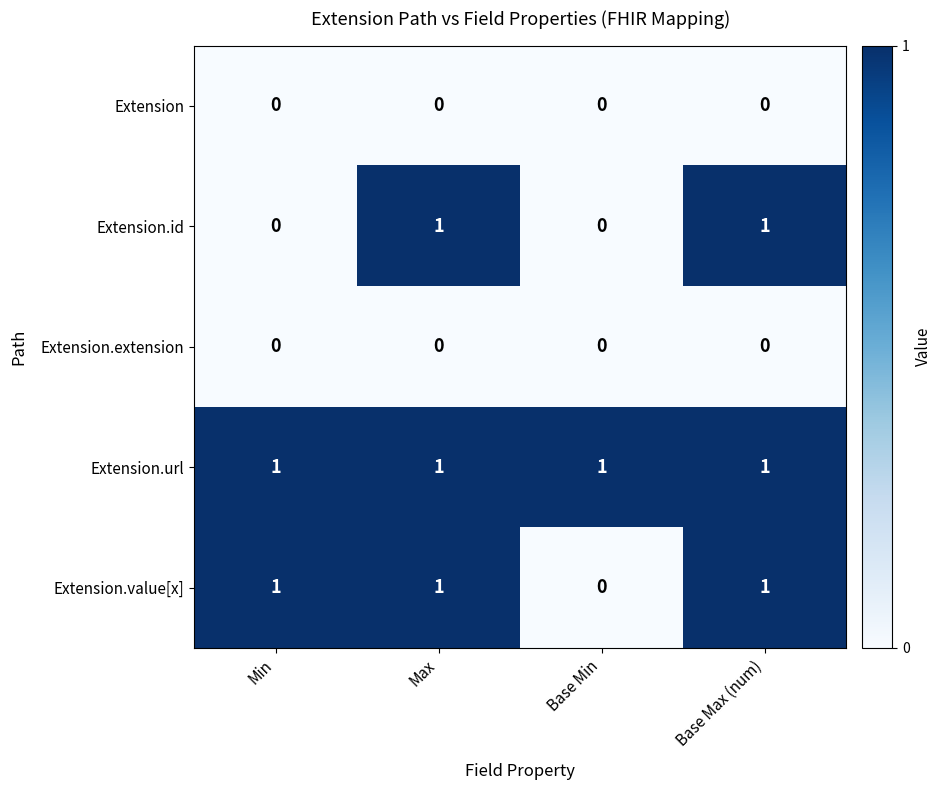

Which series changed the most between Min and Base Max (num)?

Extension.id